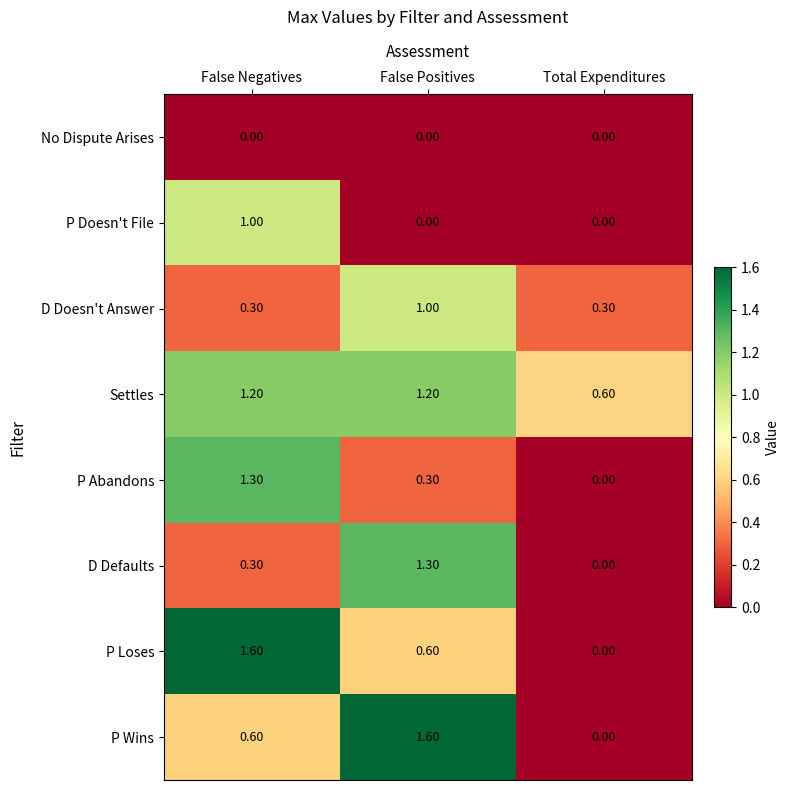

What is the sum of the P Loses values at False Positives and False Negatives?

2.2